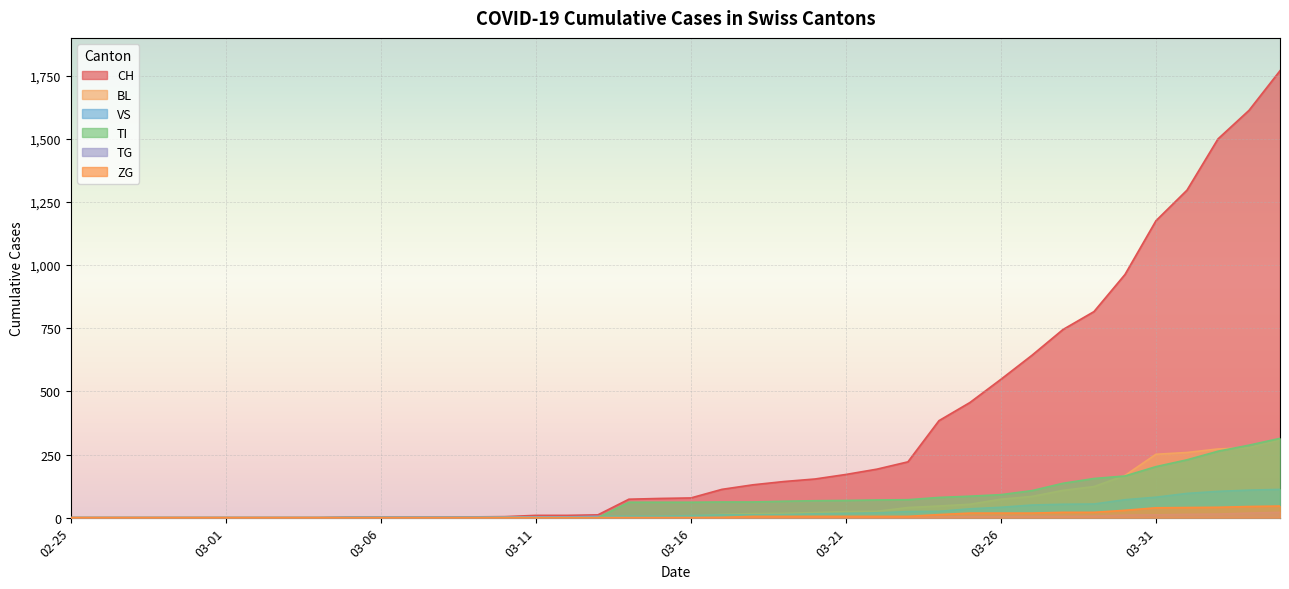

Reading left to right, list all the values displayed in this chart.

CH: 0	0	0	0	0	0	0	0	0	2	2	2	2	3	4	9	9	11	73	76	78	112	130	143	153	171	192	221	384	456	548	643	745	816	963	1176	1297	1500	1613	1770
BL: 0	0	0	0	0	0	0	0	0	0	0	0	0	1	2	2	2	2	2	5	5	13	16	17	20	24	25	40	46	53	73	84	108	123	167	251	258	272	277	309
VS: 0	0	0	0	0	0	0	0	0	2	2	2	2	2	2	3	3	5	6	6	8	11	11	12	15	17	19	24	25	35	41	50	53	54	71	81	96	104	109	112
TI: 0	0	0	0	0	0	0	0	0	0	0	0	0	0	0	0	0	0	61	61	61	62	62	65	67	68	70	71	80	85	91	107	136	155	165	202	229	263	287	314
TG: 0	0	0	0	0	0	0	0	0	0	0	0	0	0	0	0	0	0	0	0	0	0	0	0	0	0	0	2	2	4	4	5	5	6	10	11	13	14	18	21
ZG: 0	0	0	0	0	0	0	0	0	0	0	0	0	0	0	0	0	0	0	0	0	1	5	5	5	5	5	5	12	18	18	18	21	21	29	39	40	41	44	46